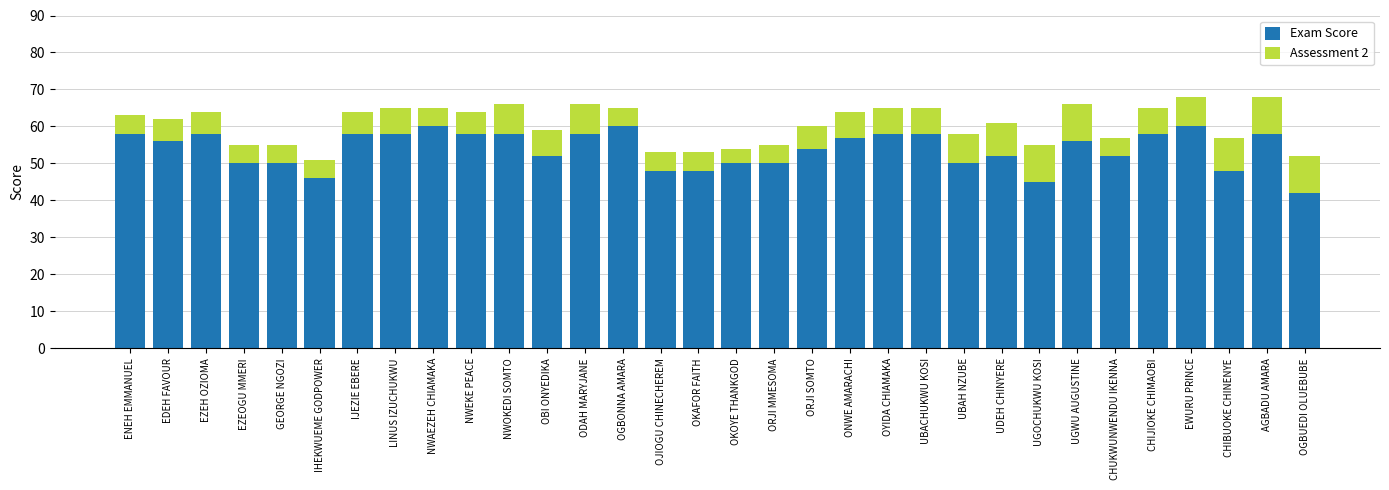

What is the difference between the maximum and minimum values in the Exam Score series?

18